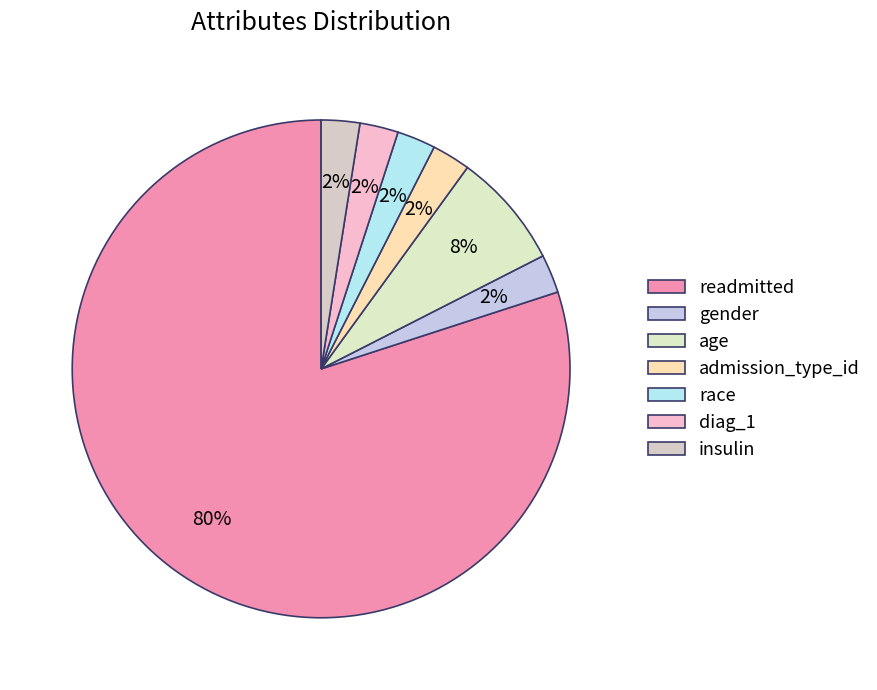

How much of the chart is everything except race?

97.5%